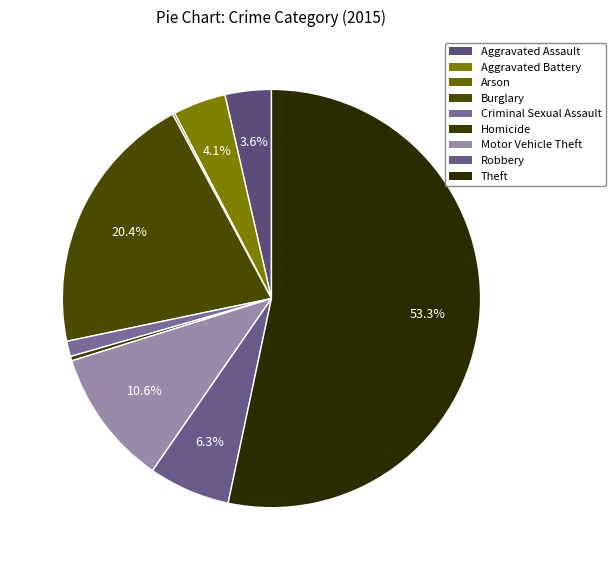

Approximately how many times larger is the value at Burglary compared to Motor Vehicle Theft?

1.9